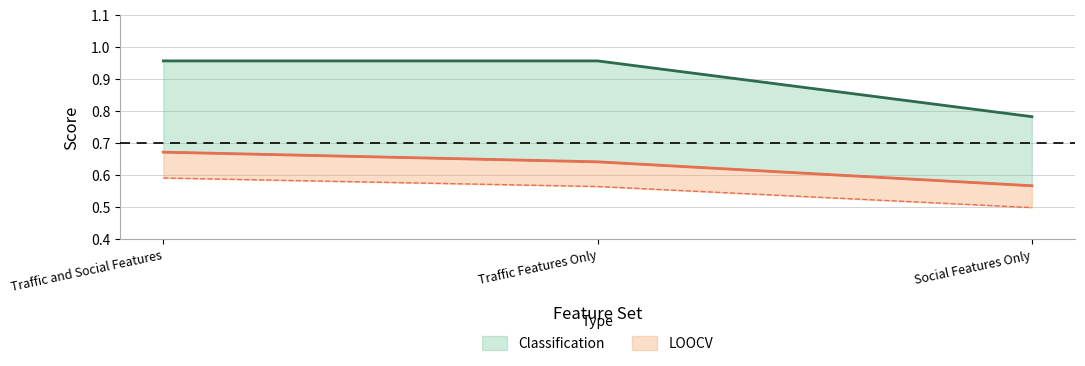

Rank the categories by Classification value from lowest to highest.

Social Features Only, Traffic and Social Features, Traffic Features Only